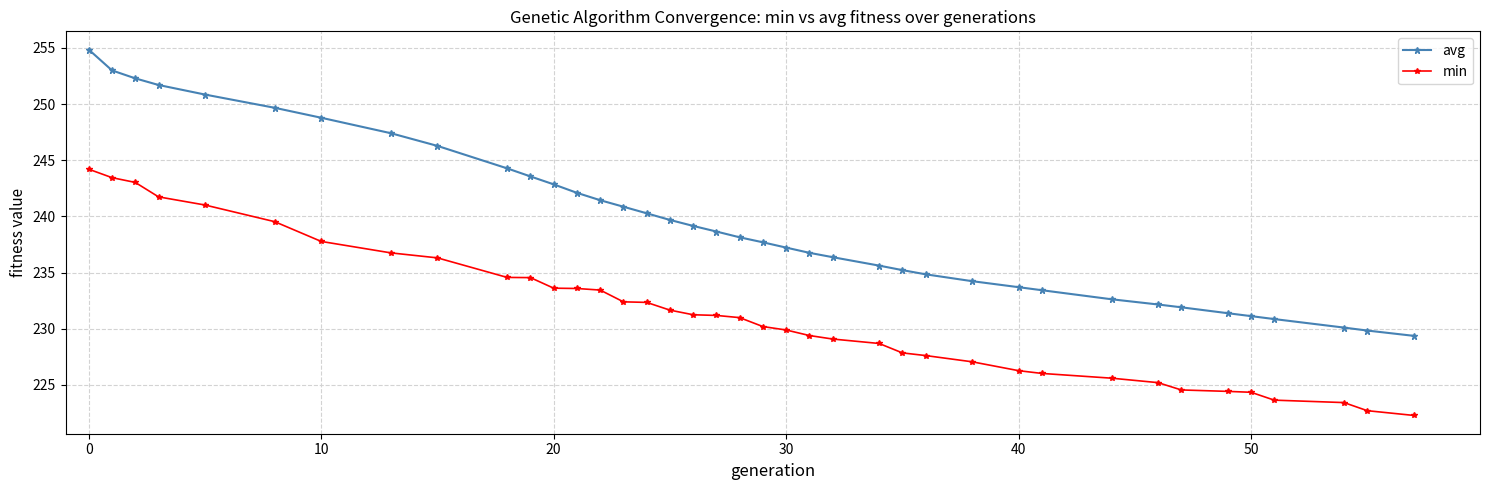

List the series in order of their peak value, lowest first.

min, avg